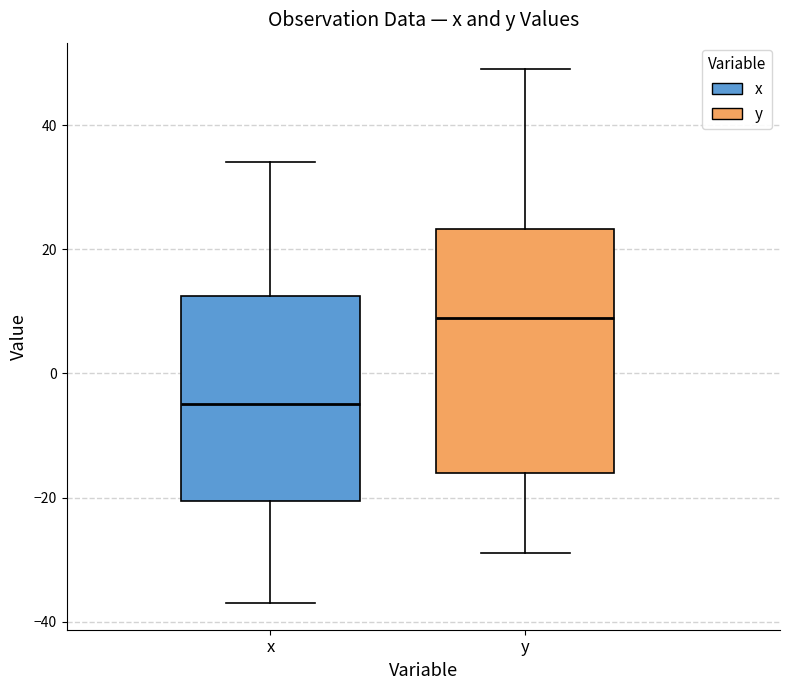

Where does the upper whisker of the box for y end on the y-axis? The values are not printed on the chart, so give them approximately, as read against the axis.

50